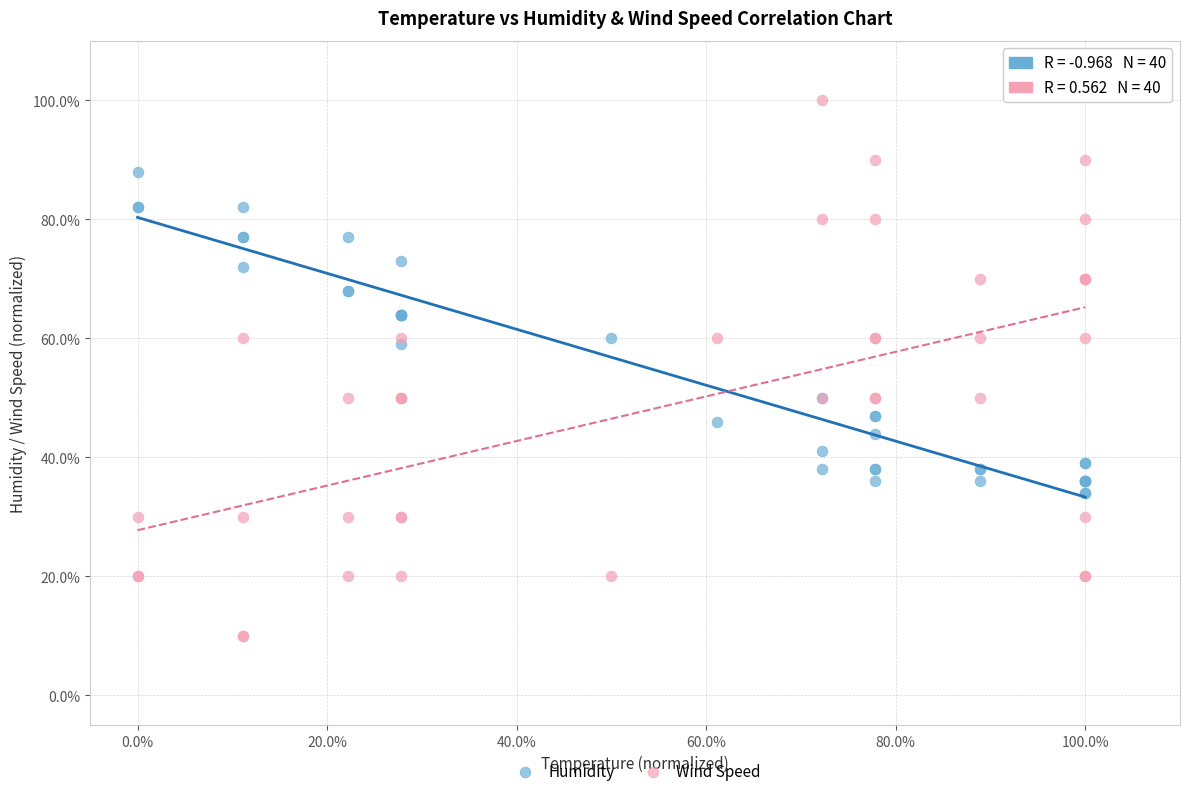

Which series has the largest Y range (max minus min)?

Wind Speed